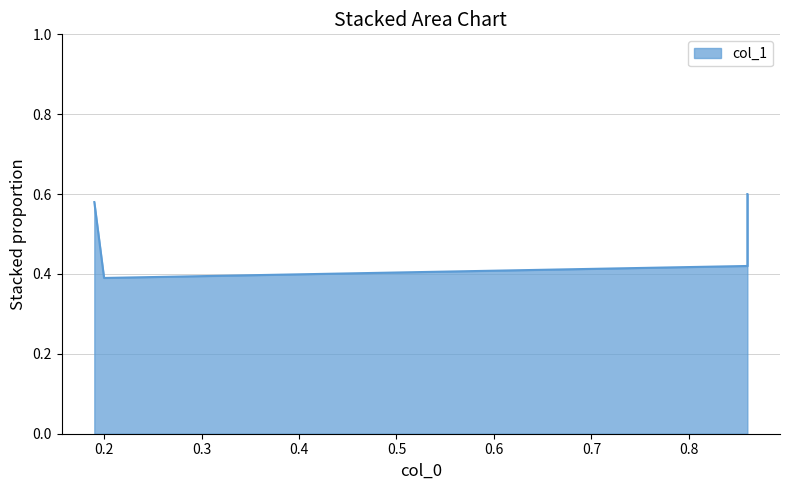

Which category has the lowest value across all series?

0.2